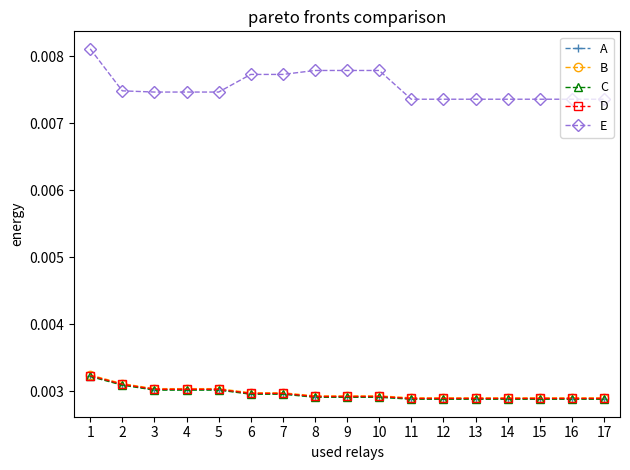

Which series has the widest spread of values?

E